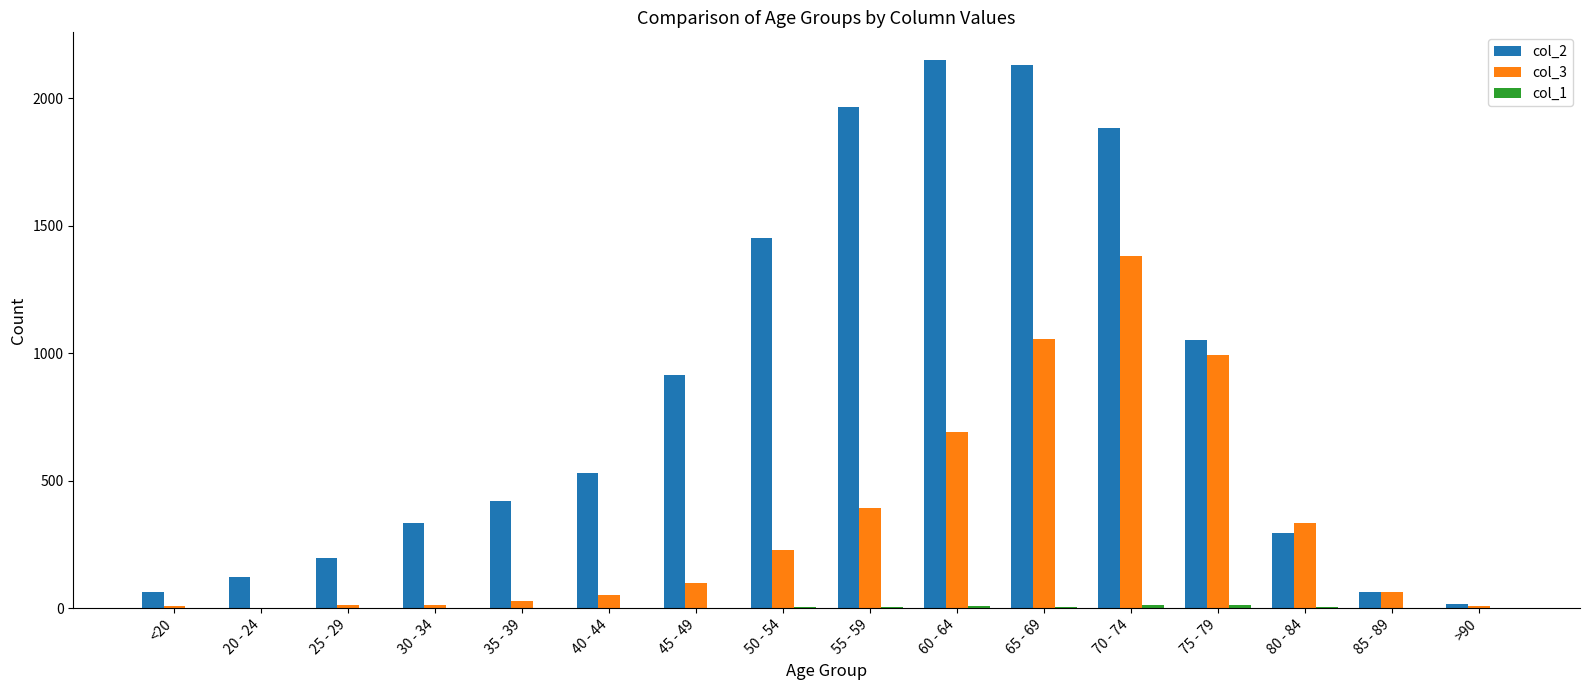

Is it true that col_3 equals 458 at 60 - 64?

False